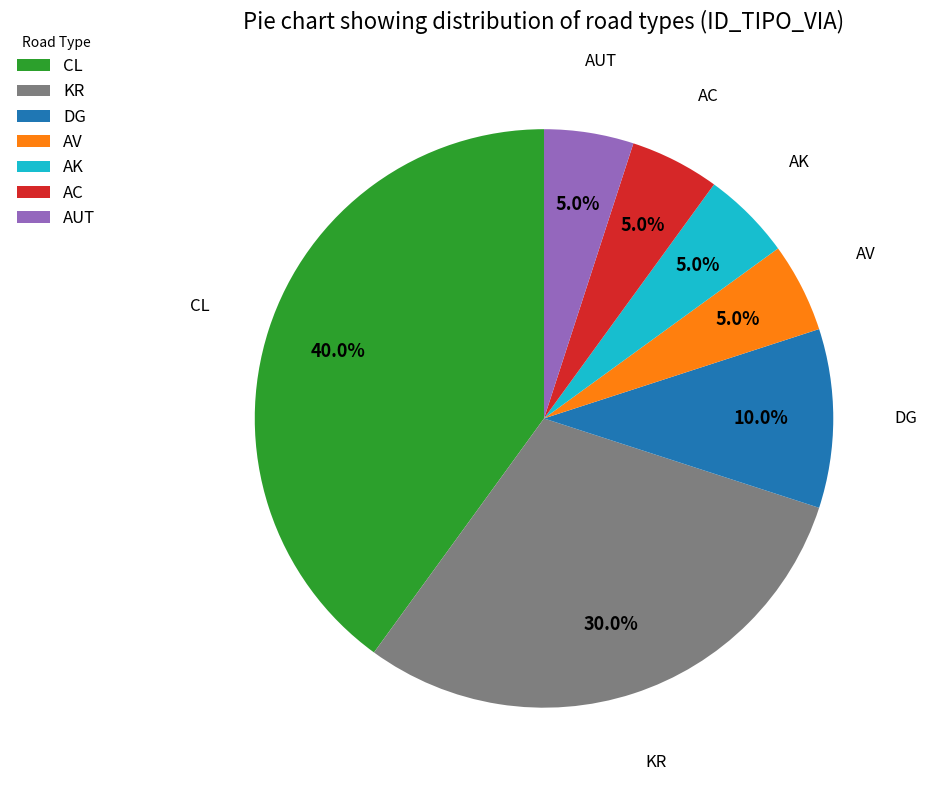

What is the largest slice in the pie chart?

CL